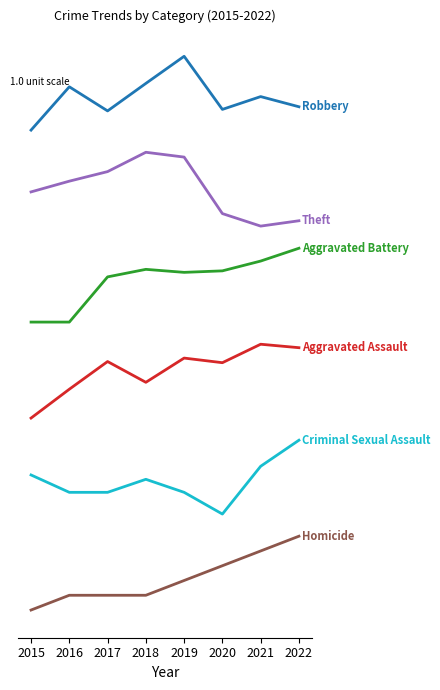

Does the chart have visible grid lines?

No